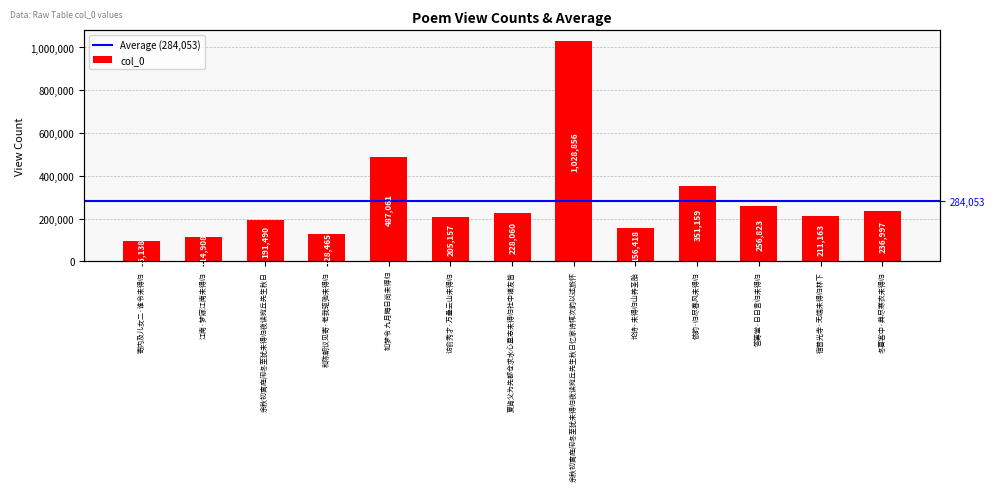

At which label is the value closest to 562497?

如梦令 九月晦日尚未得归